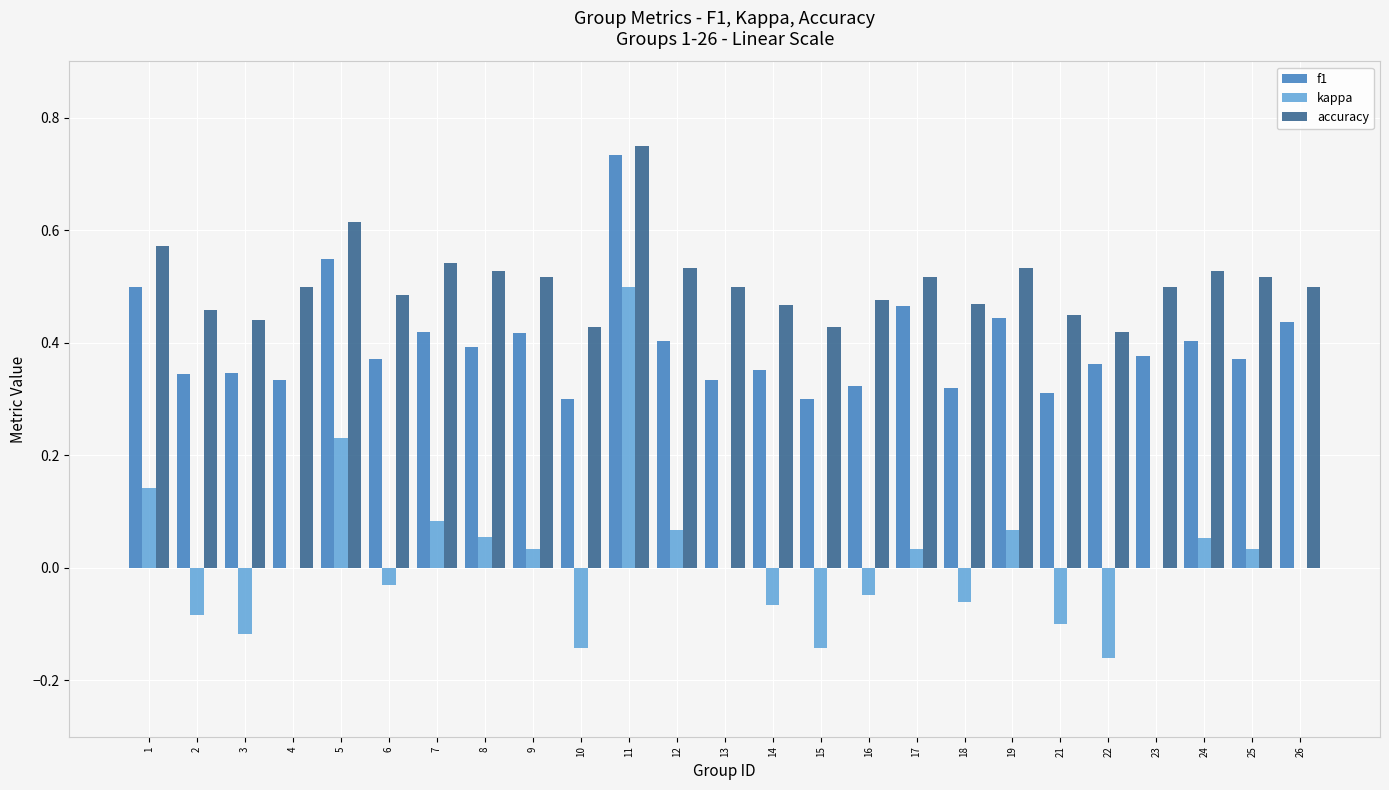

The value of accuracy at 3 is 0.4. True or false?

True